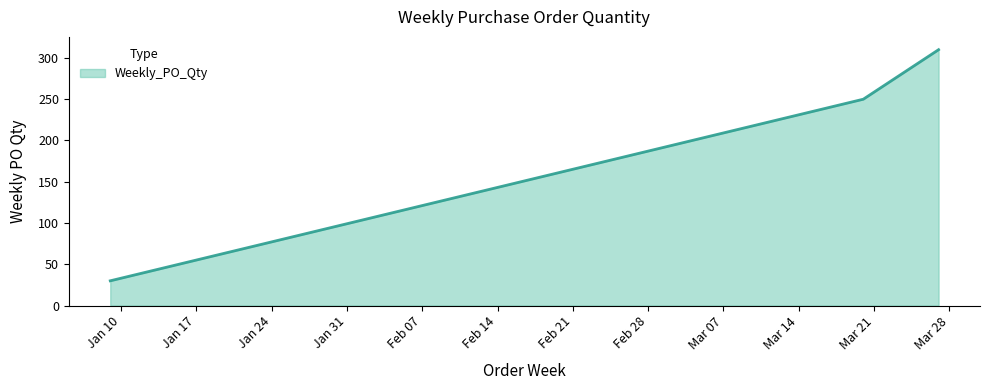

What is the sum of all values?

590